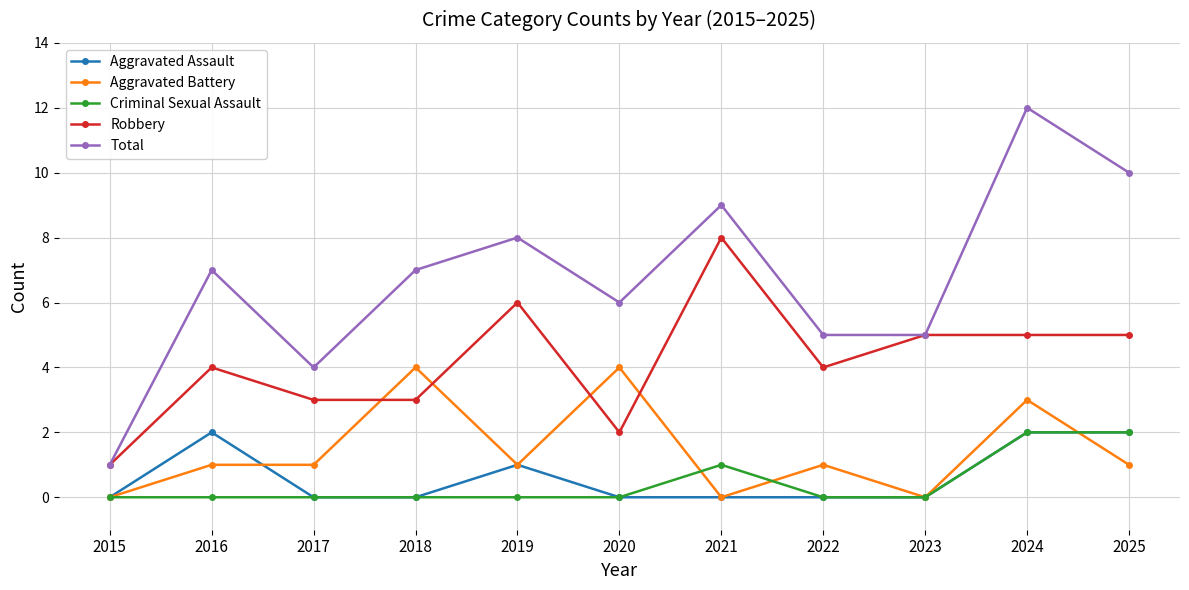

True or false: Criminal Sexual Assault has more than 0 interior local peaks.

True